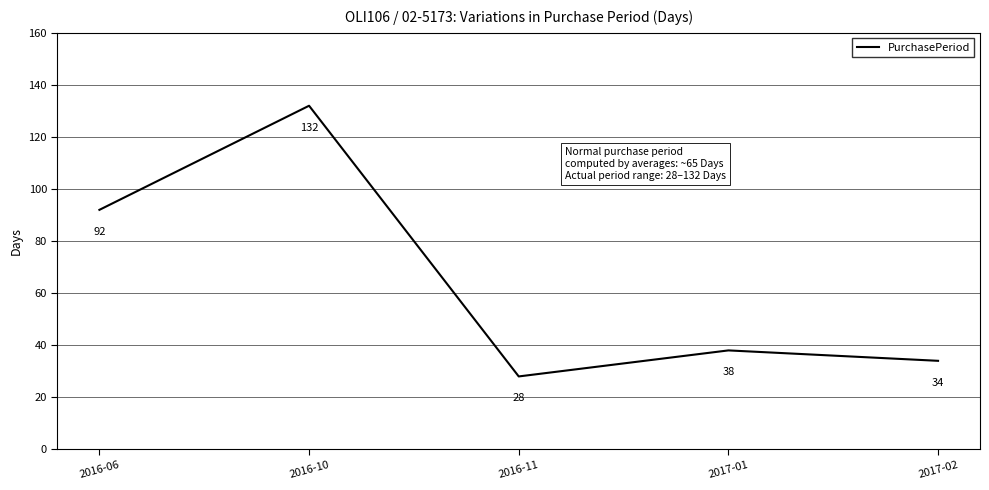

Where does the data first go above 38?

2016-06